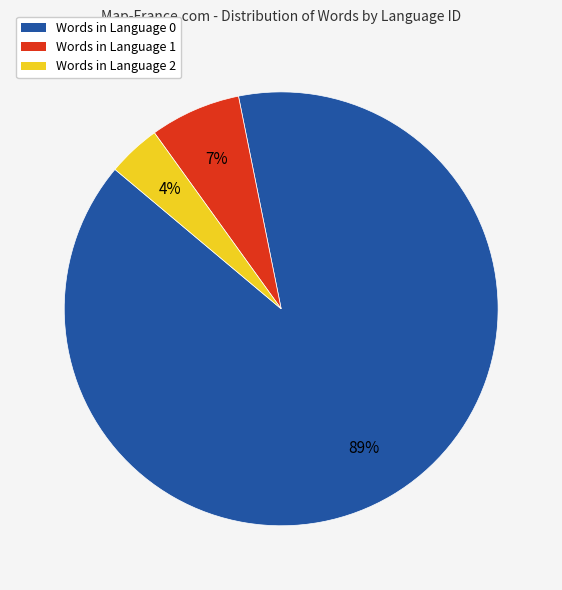

To the nearest percent, what is the difference between the largest and smallest slice percentages?

85%